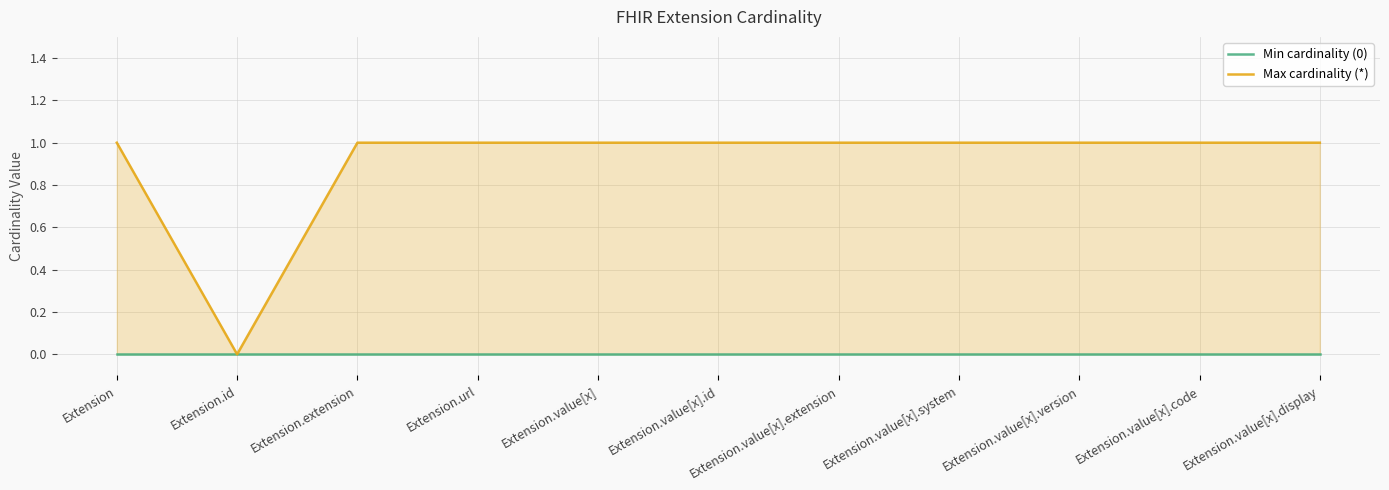

Rank the series by their maximum value, from highest to lowest.

Max cardinality (*), Min cardinality (0)